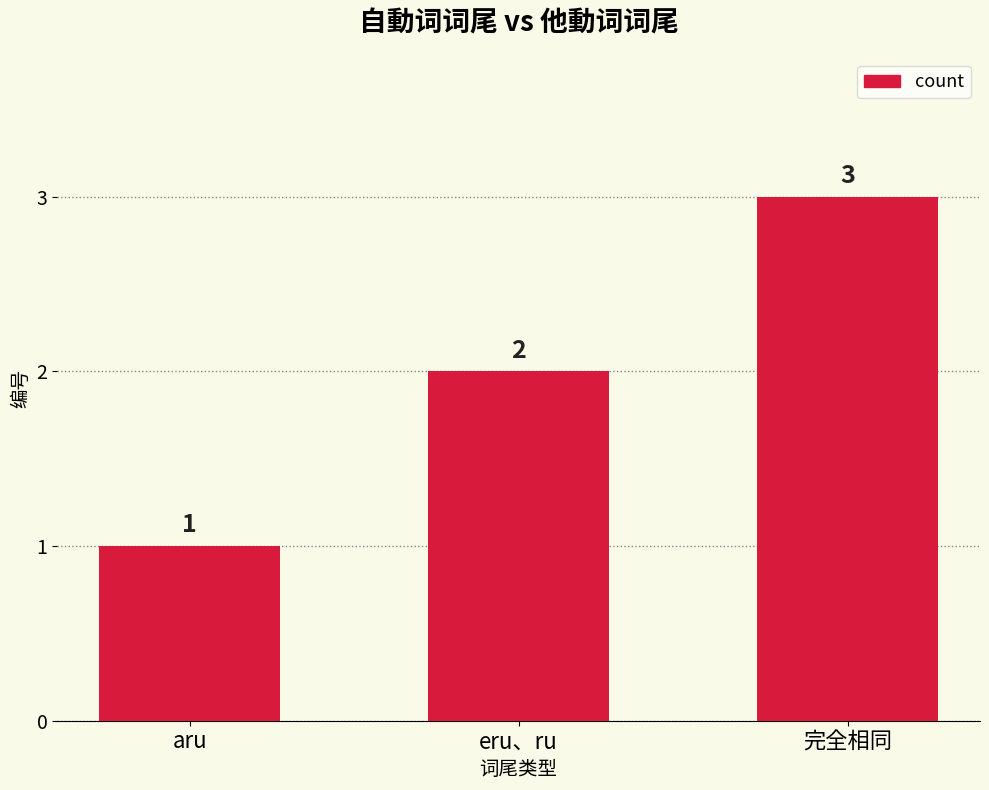

What is the change in value from aru to eru、ru?

+1